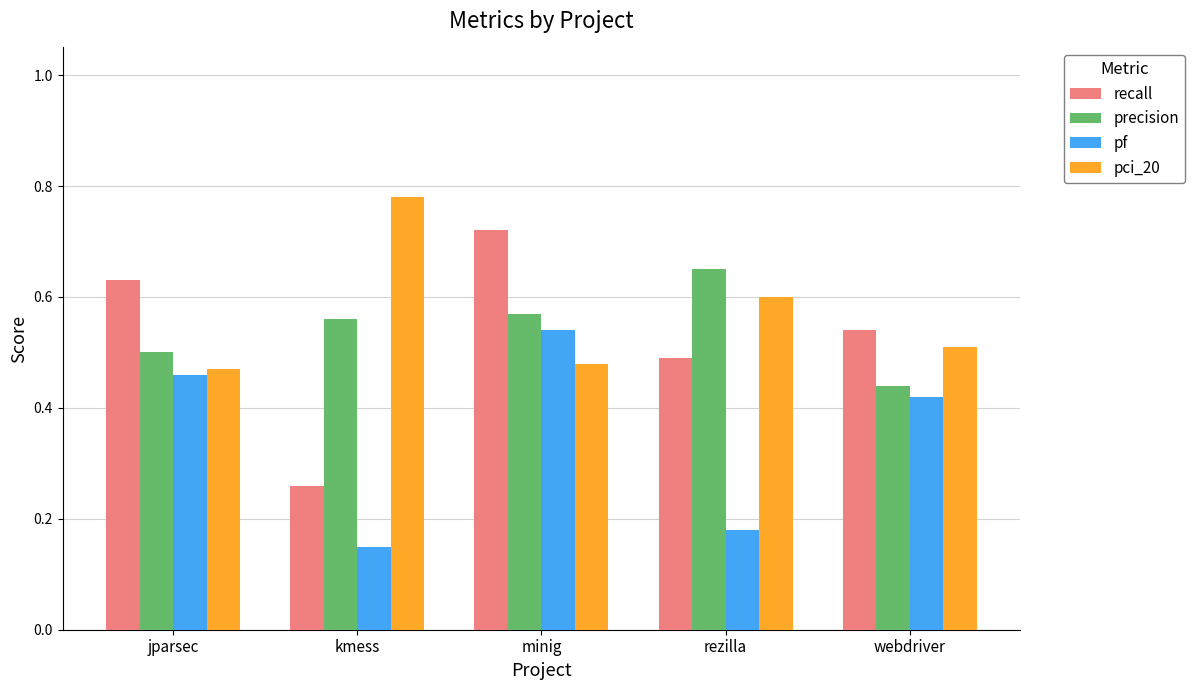

Count the number of data series in this chart.

4